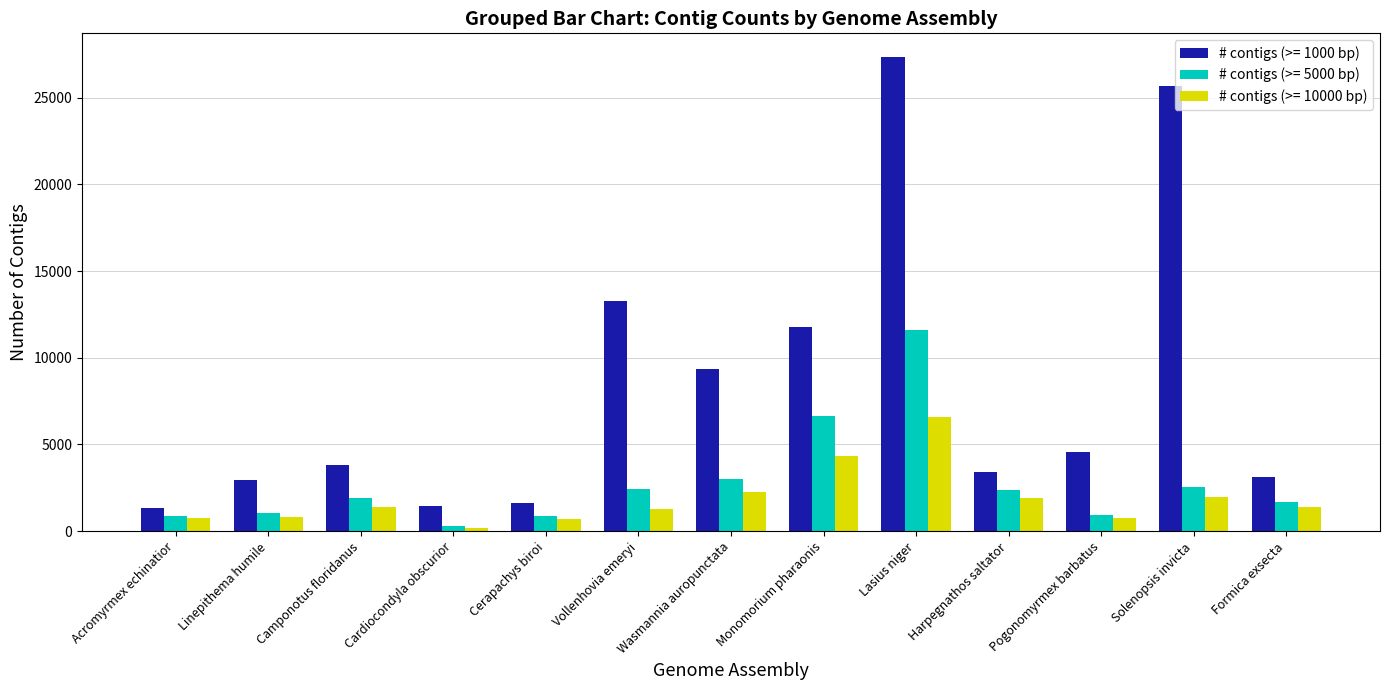

Which series has the widest spread of values?

# contigs (>= 1000 bp)